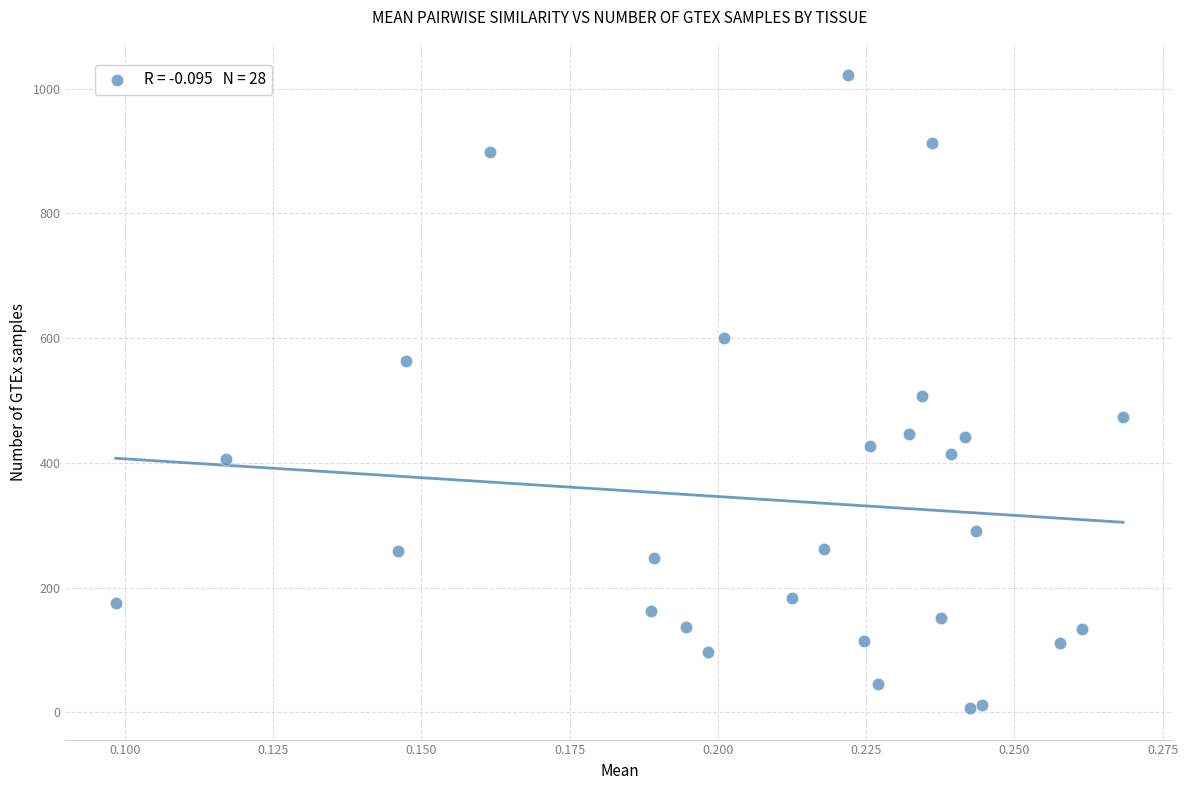

What is the range of Y values (max minus min)?

1014